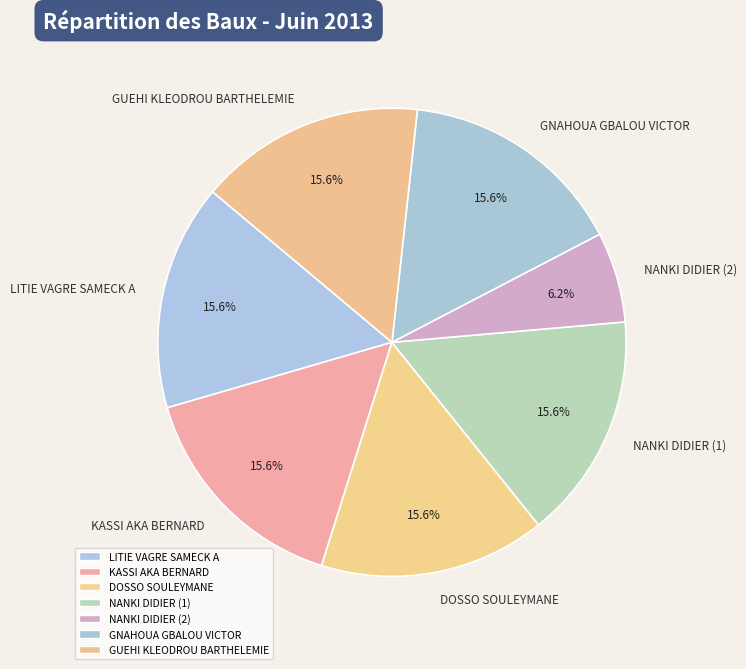

To the nearest percent, what percentage of the pie is NANKI DIDIER (1)?

16%